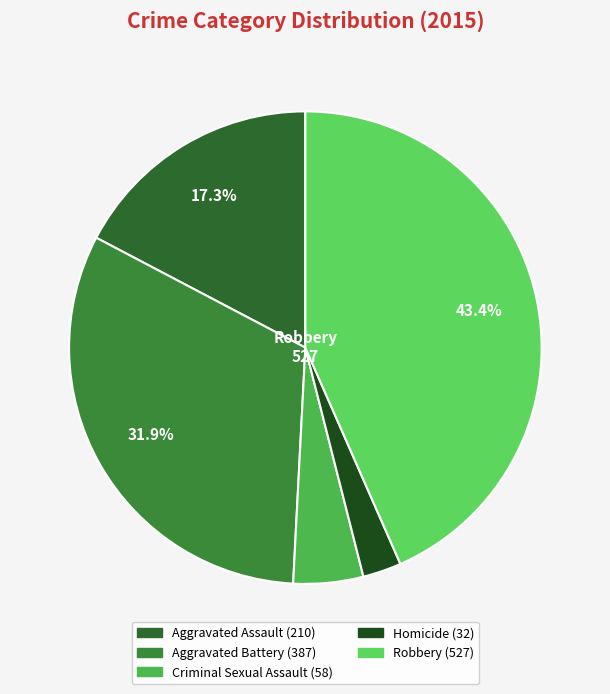

How many slices are in this pie chart?

5